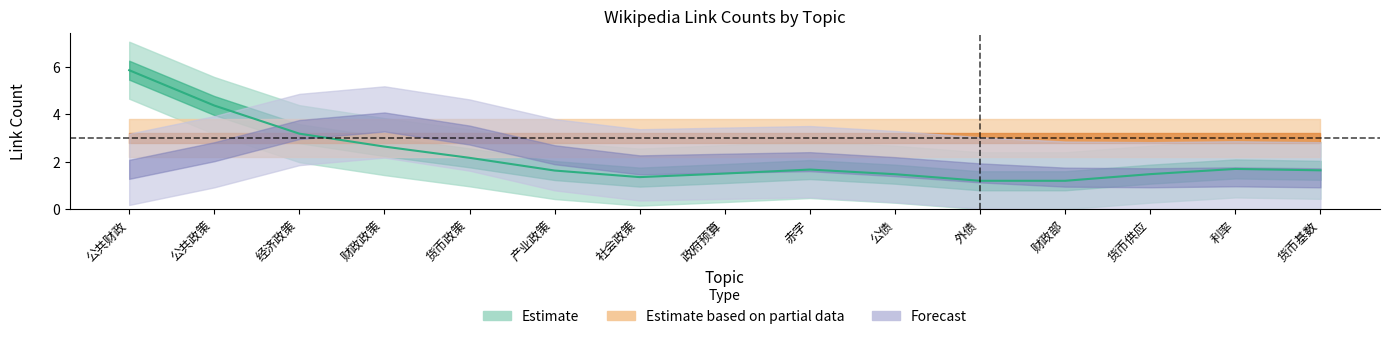

Rank the series by their maximum value, from lowest to highest.

Estimate based on partial data, Forecast, Estimate